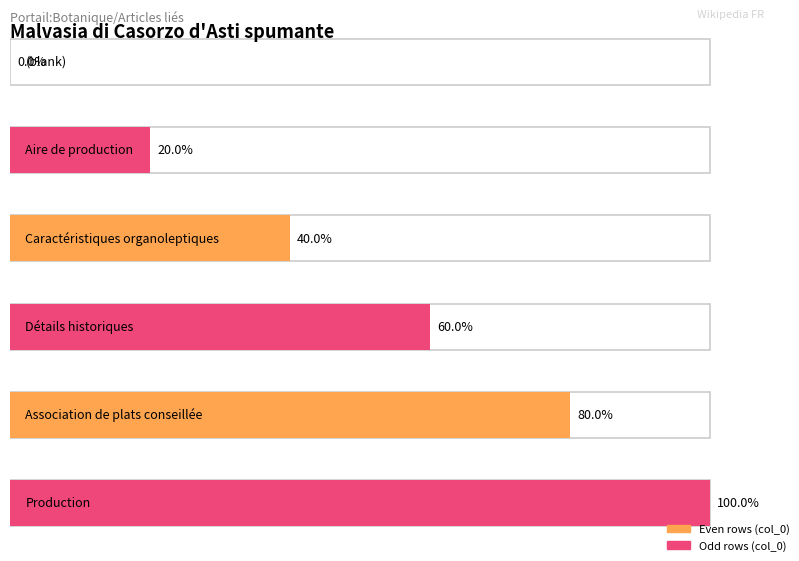

How many categories are shown in the chart?

6